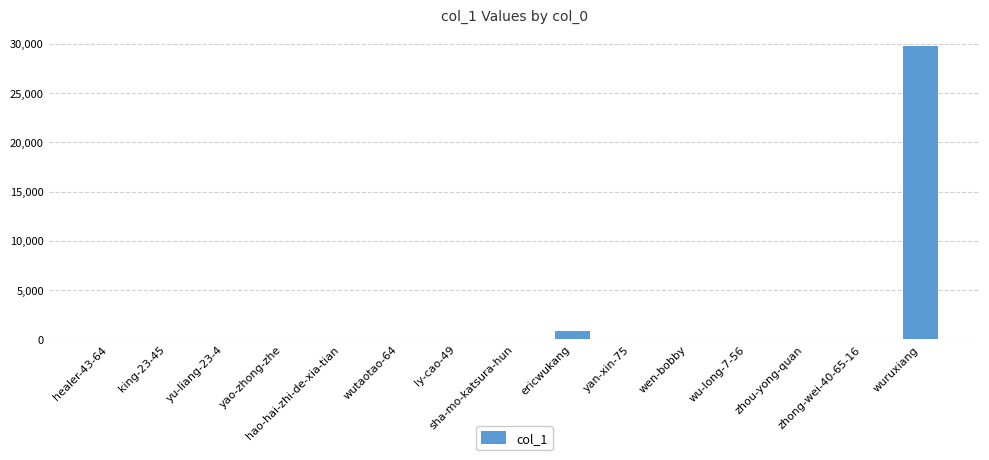

What is the sum of all values?

30856